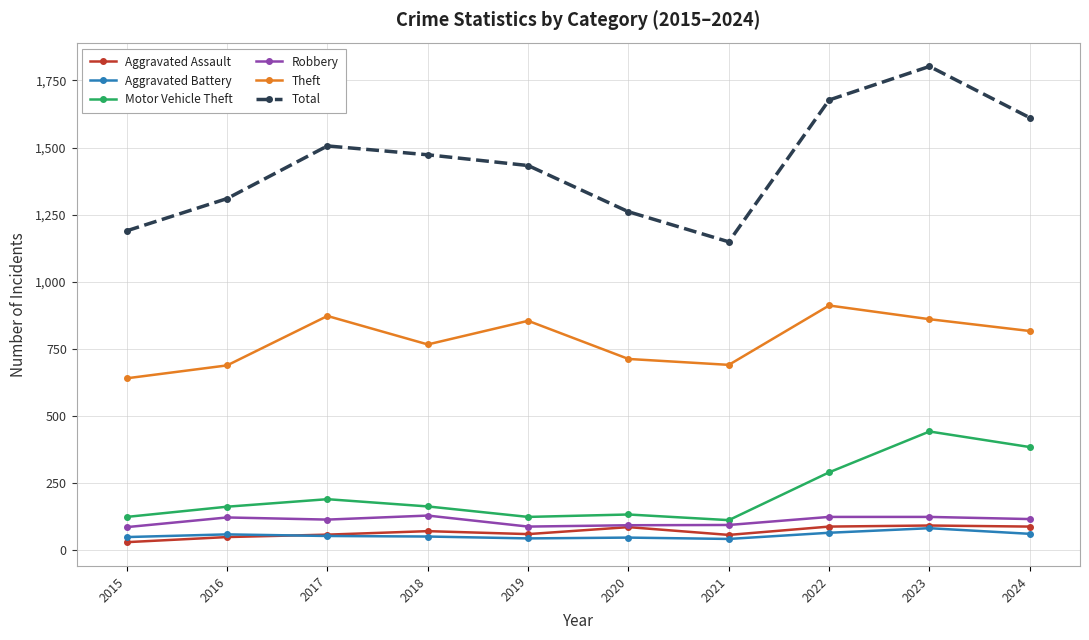

True or false: Aggravated Battery and Motor Vehicle Theft cross at least once.

False